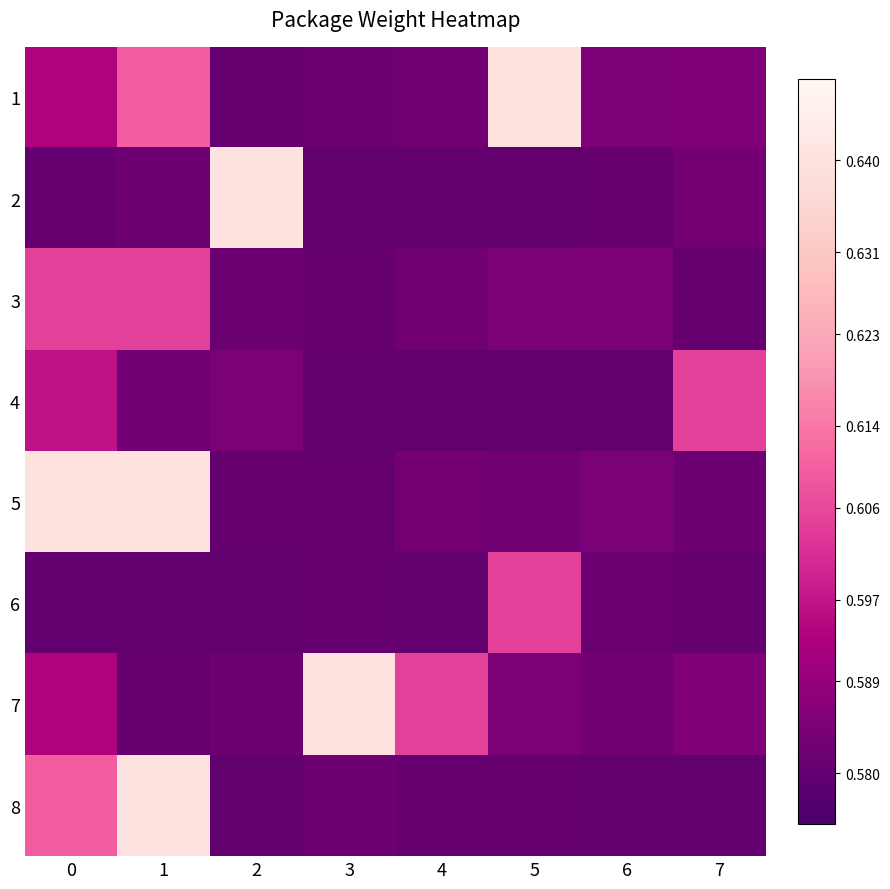

At how many categories does at least one series exceed 0?

8